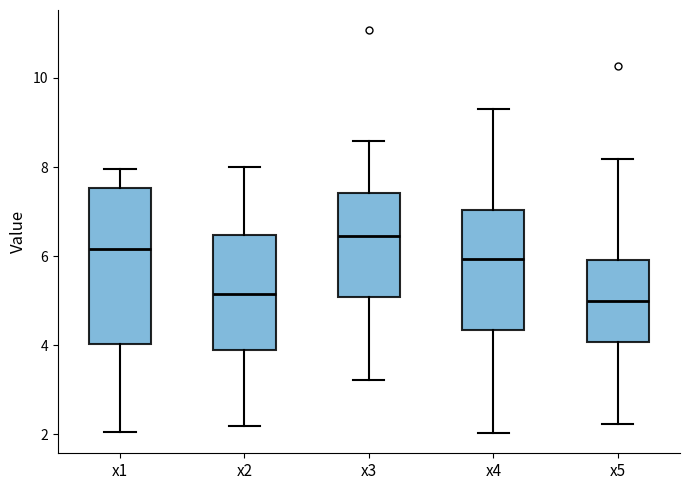

Comparing the boxes themselves (not the whiskers), which one is the tallest?

x1